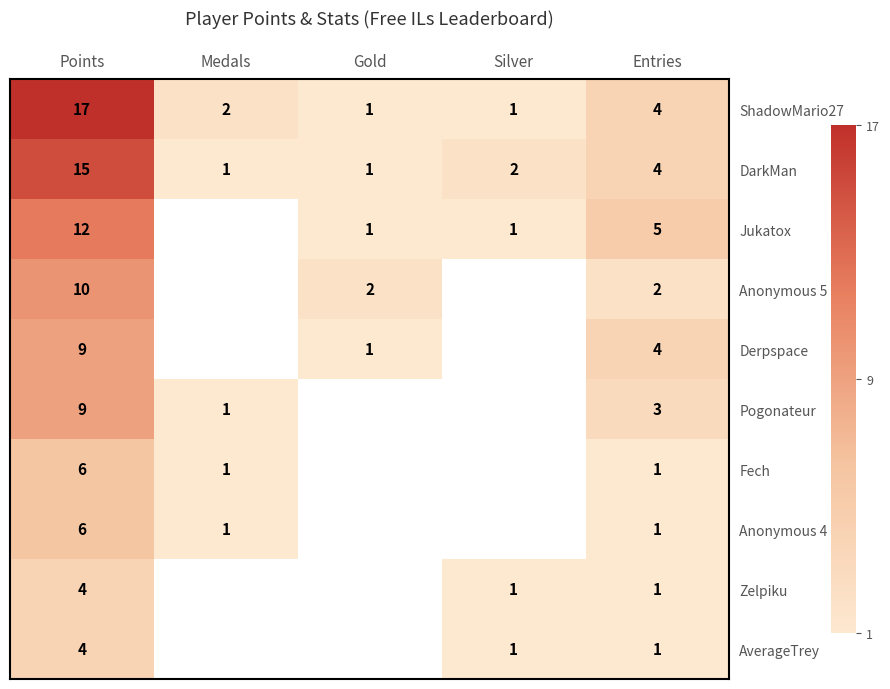

How many series are shown in this chart?

10